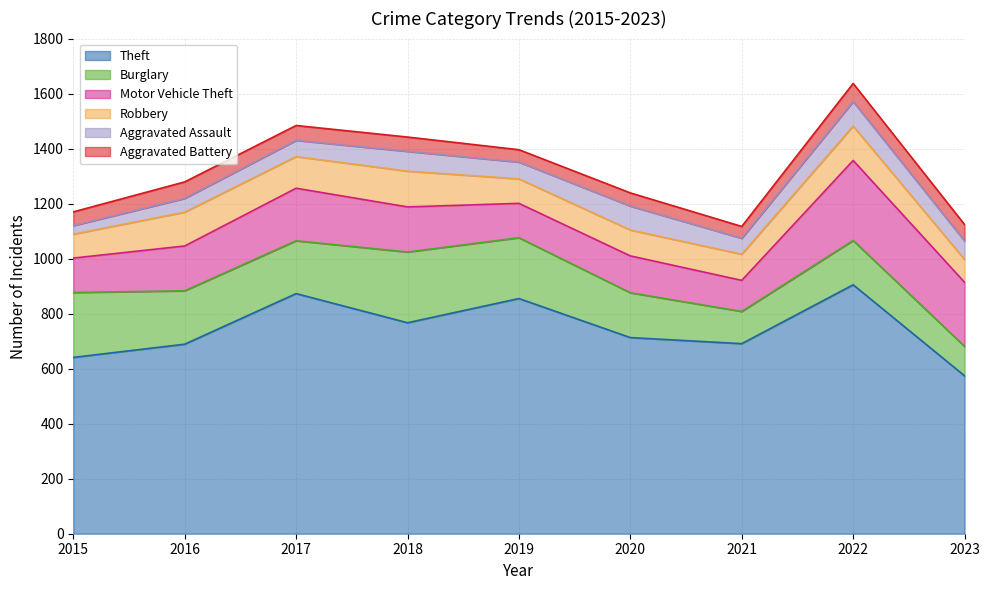

Between 2017 and 2015, which is larger?

2017